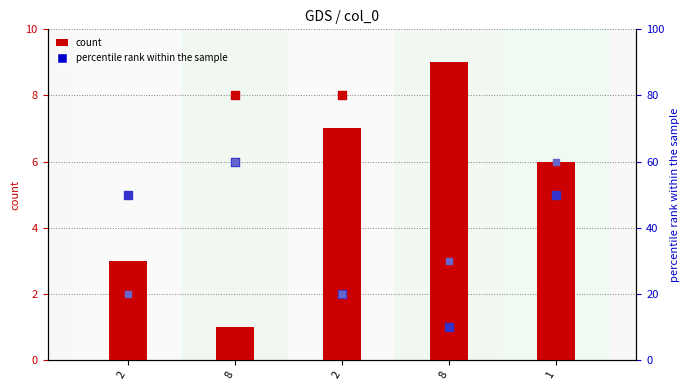

What is the total value across all series at 2?

74